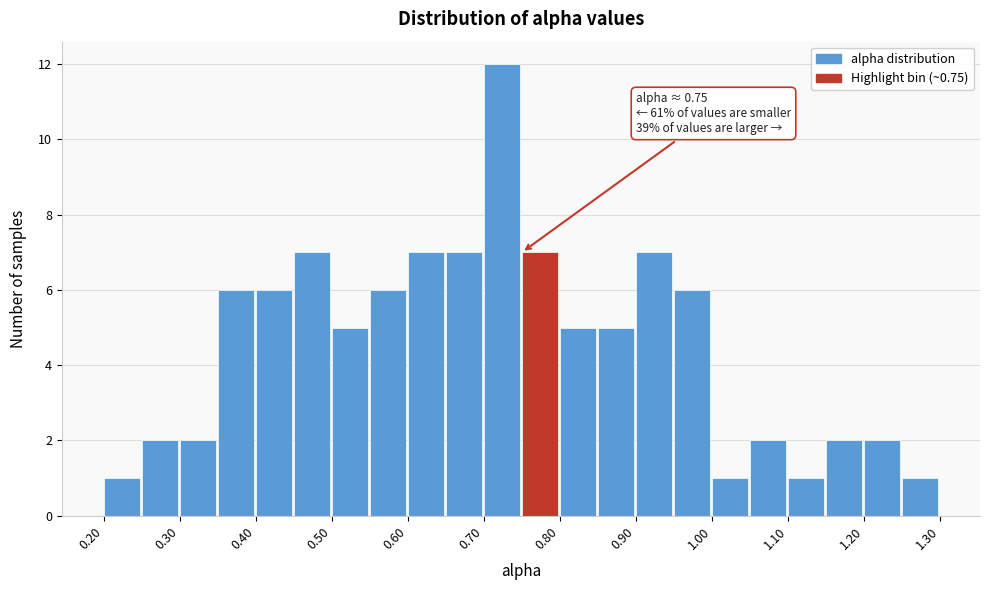

Which range on the x-axis has the tallest bar?

0.70 to 0.75